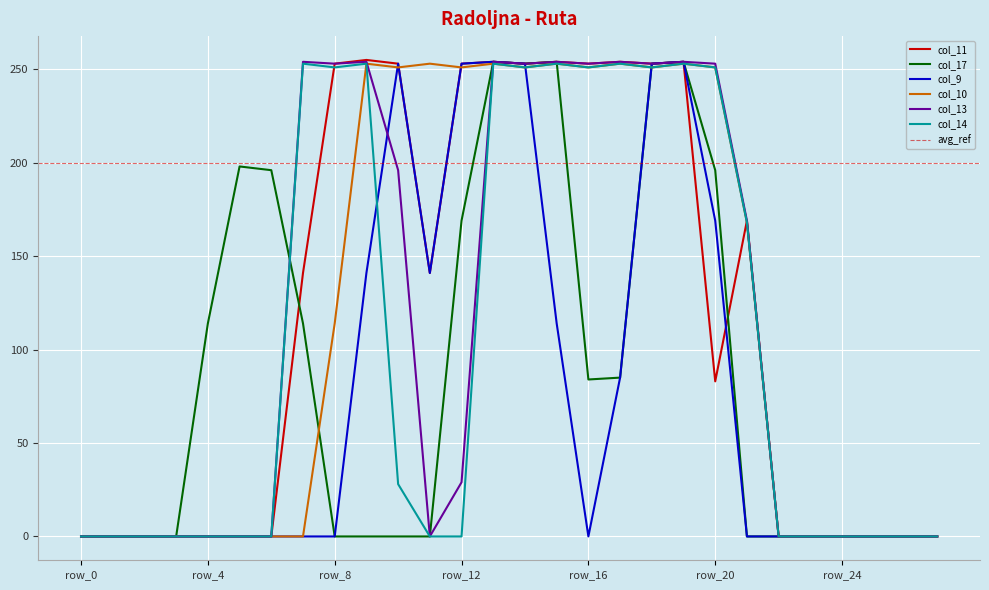

Reading left to right, list all the values displayed in this chart.

col_11: row_0=0	row_1=0	row_2=0	row_3=0	row_4=0	row_5=0	row_6=0	row_7=141	row_8=253	row_9=255	row_10=253	row_11=141	row_12=253	row_13=254	row_14=253	row_15=254	row_16=253	row_17=254	row_18=253	row_19=254	row_20=83	row_21=169	row_22=0	row_23=0	row_24=0	row_25=0	row_26=0	row_27=0
col_17: row_0=0	row_1=0	row_2=0	row_3=0	row_4=114	row_5=198	row_6=196	row_7=114	row_8=0	row_9=0	row_10=0	row_11=0	row_12=169	row_13=254	row_14=253	row_15=254	row_16=84	row_17=85	row_18=253	row_19=254	row_20=196	row_21=0	row_22=0	row_23=0	row_24=0	row_25=0	row_26=0	row_27=0
col_9: row_0=0	row_1=0	row_2=0	row_3=0	row_4=0	row_5=0	row_6=0	row_7=0	row_8=0	row_9=141	row_10=253	row_11=141	row_12=253	row_13=254	row_14=253	row_15=114	row_16=0	row_17=85	row_18=253	row_19=254	row_20=169	row_21=0	row_22=0	row_23=0	row_24=0	row_25=0	row_26=0	row_27=0
col_10: row_0=0	row_1=0	row_2=0	row_3=0	row_4=0	row_5=0	row_6=0	row_7=0	row_8=114	row_9=253	row_10=251	row_11=253	row_12=251	row_13=253	row_14=251	row_15=253	row_16=251	row_17=253	row_18=251	row_19=253	row_20=251	row_21=168	row_22=0	row_23=0	row_24=0	row_25=0	row_26=0	row_27=0
col_13: row_0=0	row_1=0	row_2=0	row_3=0	row_4=0	row_5=0	row_6=0	row_7=254	row_8=253	row_9=254	row_10=196	row_11=0	row_12=29	row_13=254	row_14=253	row_15=254	row_16=253	row_17=254	row_18=253	row_19=254	row_20=253	row_21=169	row_22=0	row_23=0	row_24=0	row_25=0	row_26=0	row_27=0
col_14: row_0=0	row_1=0	row_2=0	row_3=0	row_4=0	row_5=0	row_6=0	row_7=253	row_8=251	row_9=253	row_10=28	row_11=0	row_12=0	row_13=253	row_14=251	row_15=253	row_16=251	row_17=253	row_18=251	row_19=253	row_20=251	row_21=168	row_22=0	row_23=0	row_24=0	row_25=0	row_26=0	row_27=0